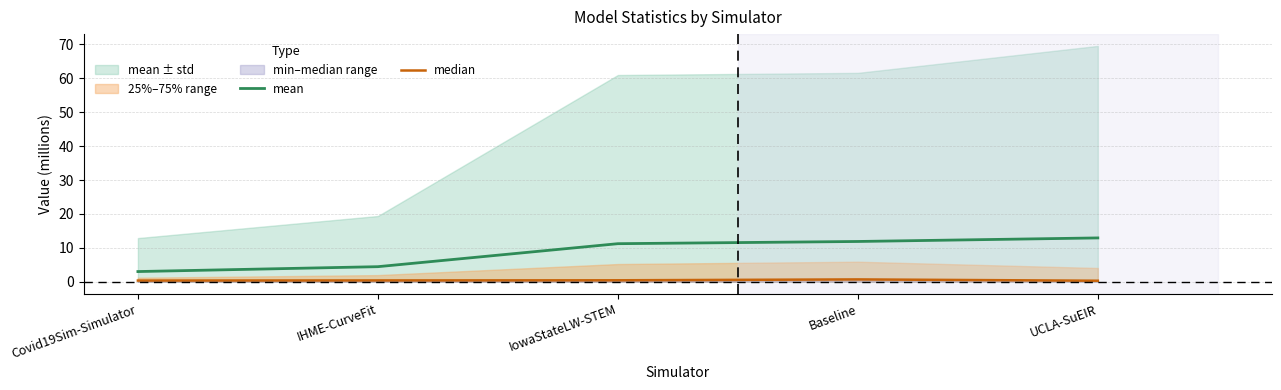

What value does the mean series have at IHME-CurveFit?

4.5